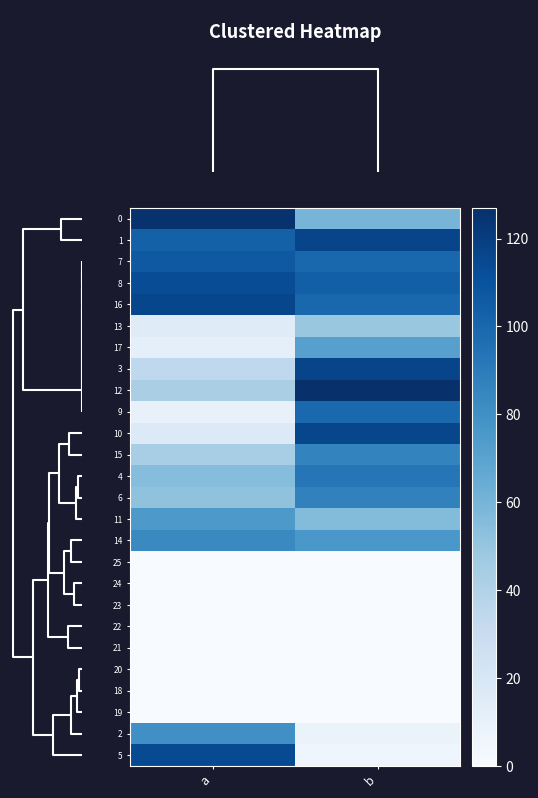

Reading left to right, extract all data points from this chart.

row_0: 0=126	1=60
row_1: 0=103	1=117
row_2: 0=107	1=100
row_3: 0=113	1=104
row_4: 0=116	1=100
row_5: 0=15	1=49
row_6: 0=11	1=71
row_7: 0=34	1=117
row_8: 0=43	1=127
row_9: 0=9	1=99
row_10: 0=17	1=116
row_11: 0=44	1=86
row_12: 0=55	1=93
row_13: 0=52	1=87
row_14: 0=75	1=56
row_15: 0=83	1=76
row_16: 0=0	1=0
row_17: 0=0	1=0
row_18: 0=0	1=0
row_19: 0=0	1=0
row_20: 0=0	1=0
row_21: 0=0	1=0
row_22: 0=0	1=0
row_23: 0=0	1=0
row_24: 0=80	1=8
row_25: 0=114	1=5